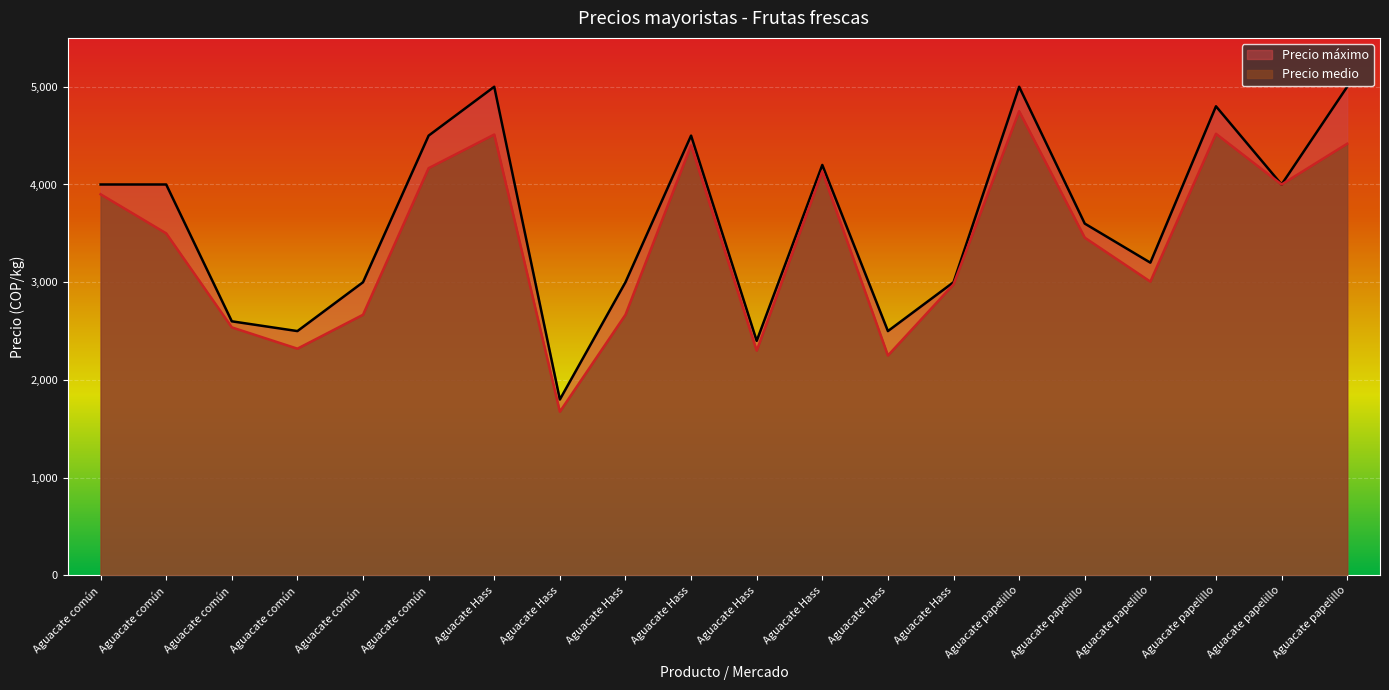

What are all the series names shown in the legend?

Precio máximo, Precio medio